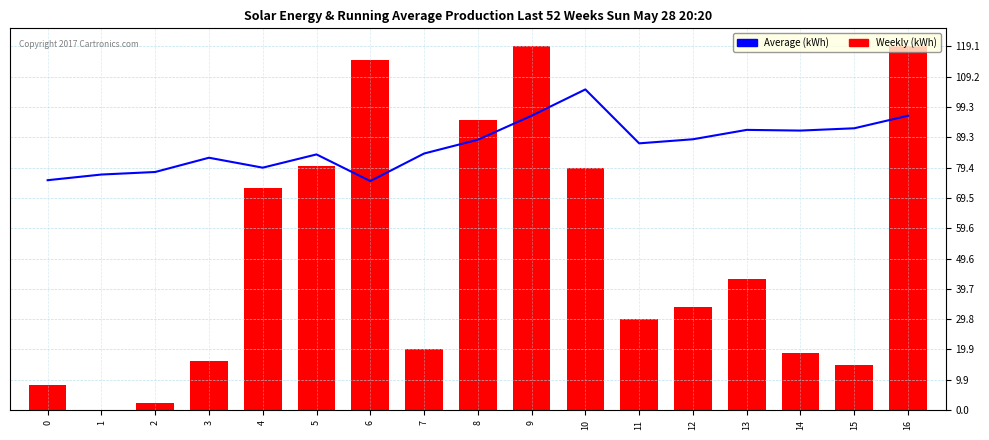

What is the sum of all Weekly (kWh) values?

866.3